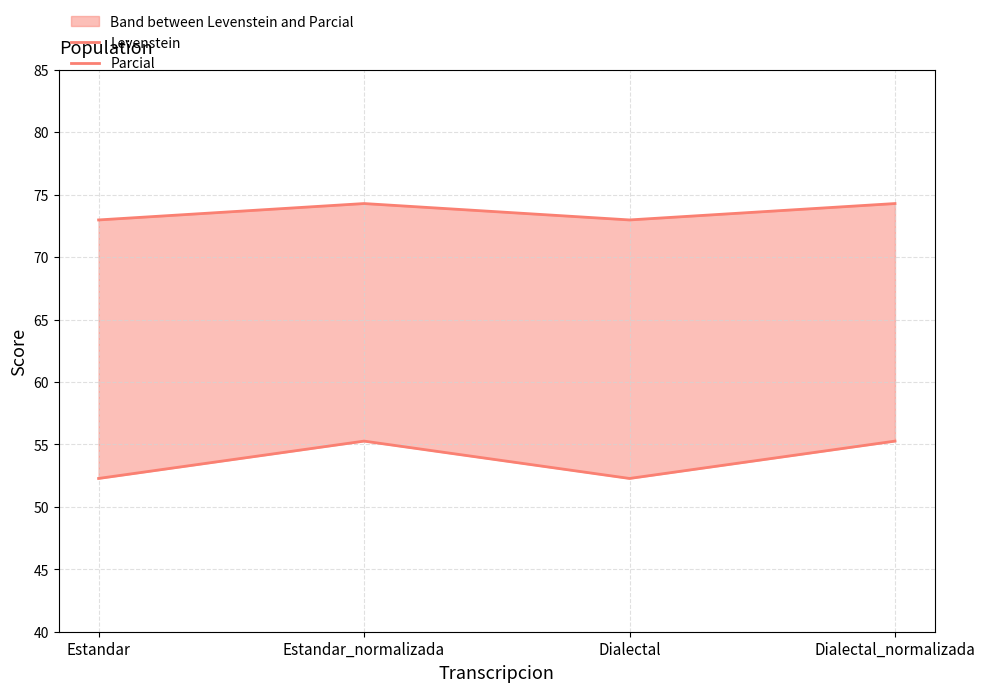

Which series has the largest total across all categories?

Parcial